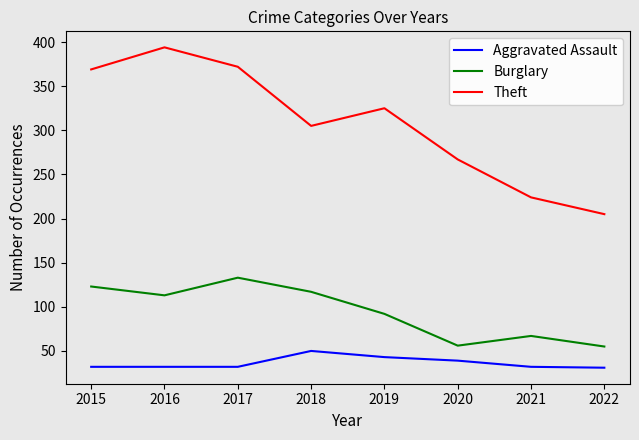

Is the value of Burglary at 2015 greater than the value of Theft at 2017?

No